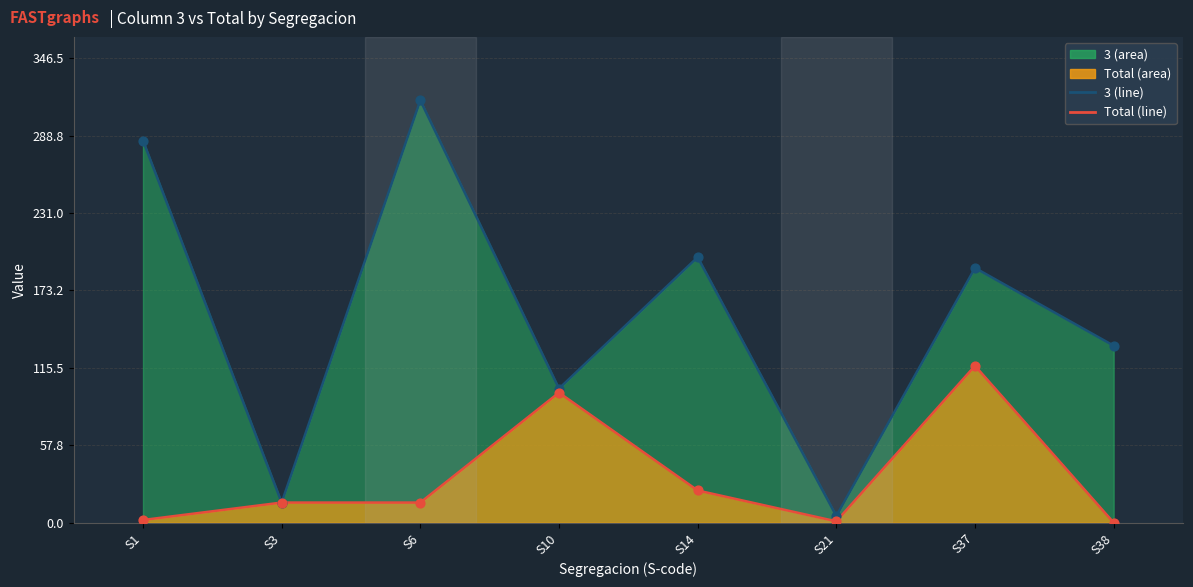

At how many categories does at least one series exceed 162?

4